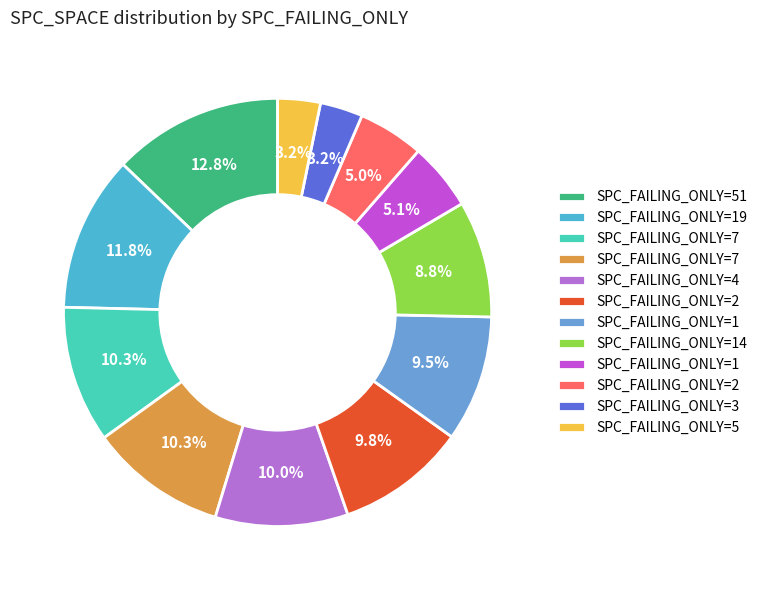

How many segments does this pie chart have?

12